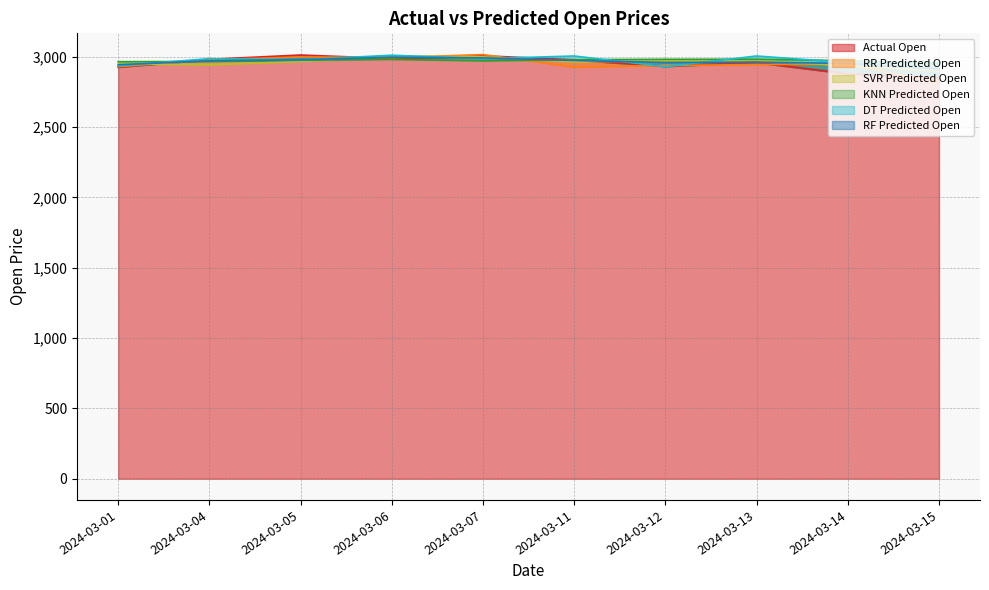

Rank the categories by KNN Predicted Open value from highest to lowest.

2024-03-13, 2024-03-12, 2024-03-06, 2024-03-11, 2024-03-05, 2024-03-14, 2024-03-07, 2024-03-04, 2024-03-01, 2024-03-15